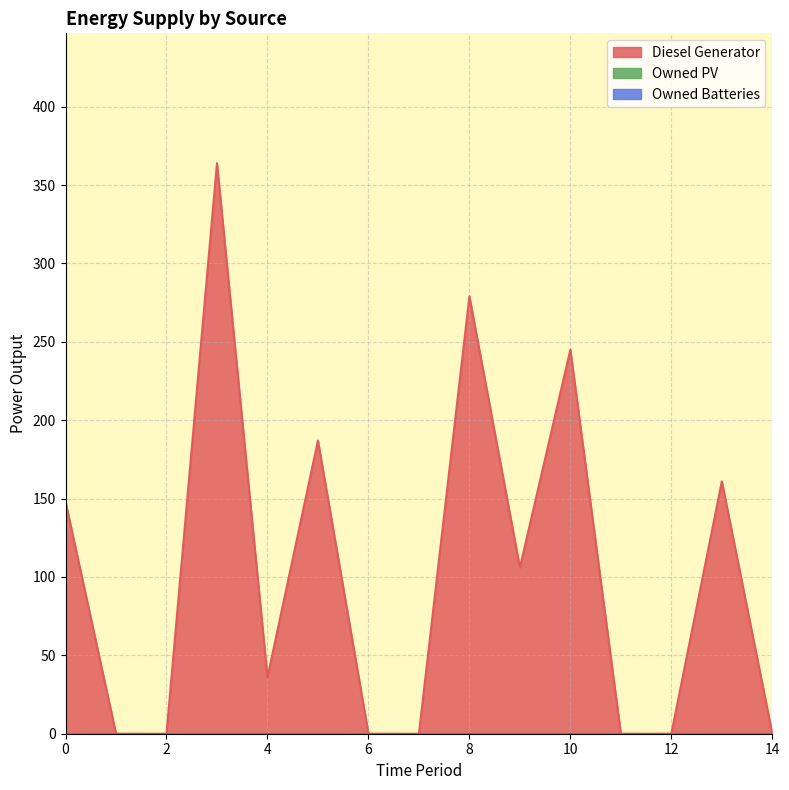

Reading left to right, extract all data points from this chart.

Diesel Generator: 148	0	0	364	36	187	0	0	279	106	245	0	0	161	0
Owned PV: 0	0	0	0	0	0	0	0	0	0	0	0	0	0	0
Owned Batteries: 0	0	0	0	0	0	0	0	0	0	0	0	0	0	0